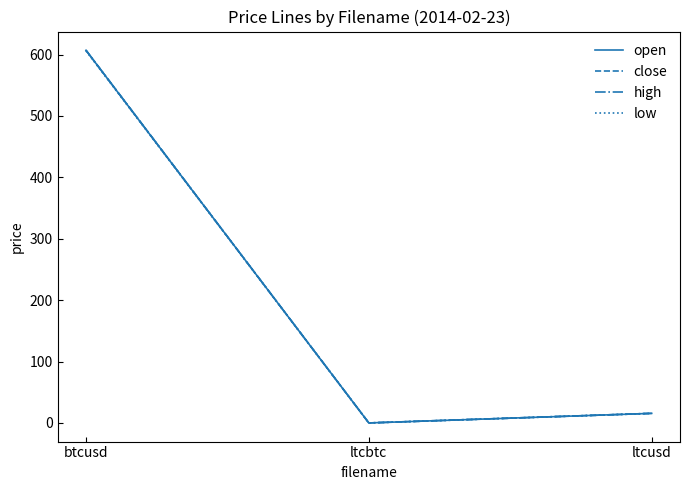

At which category is the sum across all series the highest?

btcusd